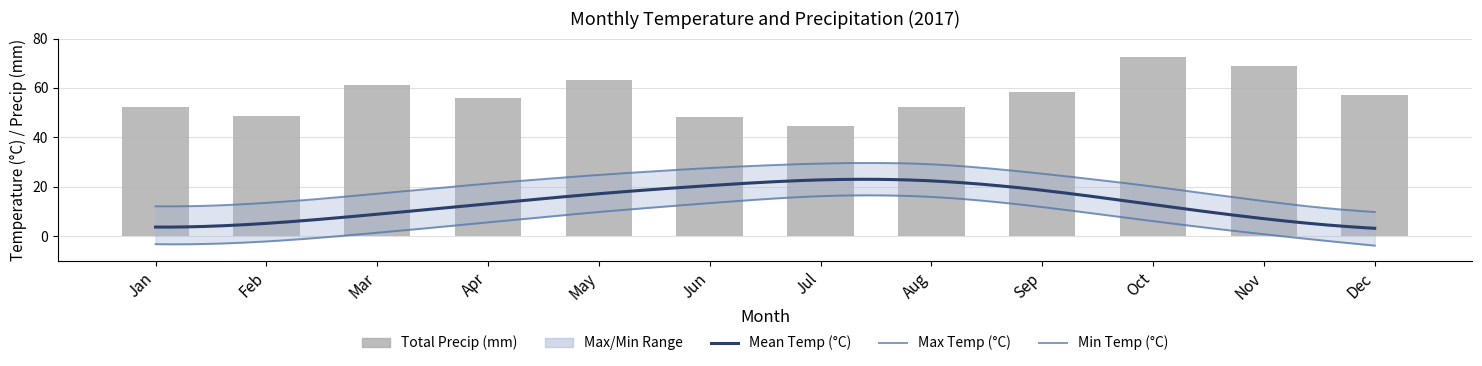

What is the sum of the Mean Temp (°C) values at 01 and 12?

6.9